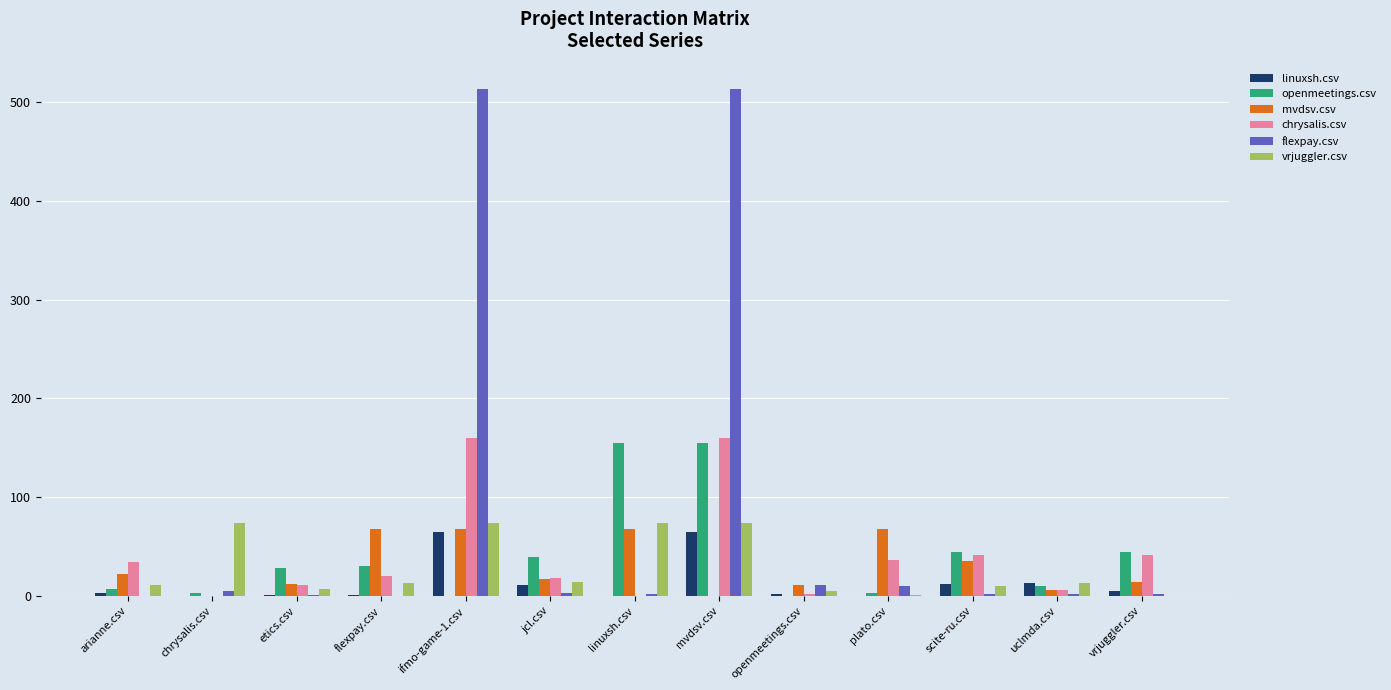

What is the greatest value displayed?

513